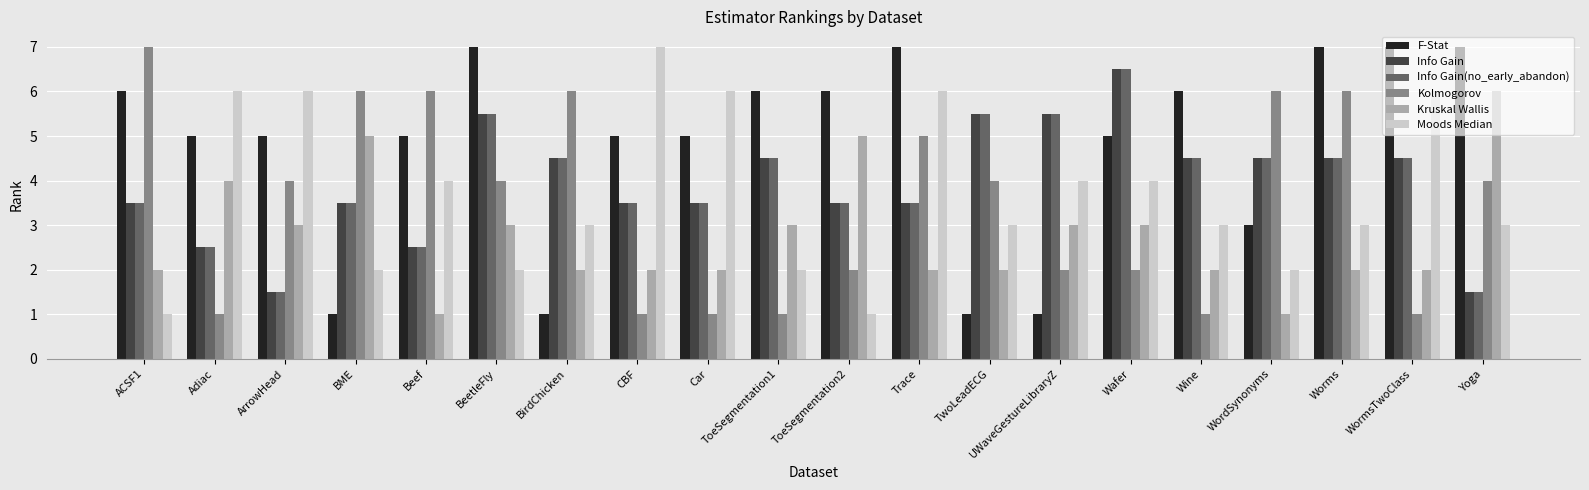

Reading right to left, what are all the values shown in this chart?

F-Stat: Yoga=7.0	WormsTwoClass=7.0	Worms=7.0	WordSynonyms=3.0	Wine=6.0	Wafer=5.0	UWaveGestureLibraryZ=1.0	TwoLeadECG=1.0	Trace=7.0	ToeSegmentation2=6.0	ToeSegmentation1=6.0	Car=5.0	CBF=5.0	BirdChicken=1.0	BeetleFly=7.0	Beef=5.0	BME=1.0	ArrowHead=5.0	Adiac=5.0	ACSF1=6.0
Info Gain: Yoga=1.5	WormsTwoClass=4.5	Worms=4.5	WordSynonyms=4.5	Wine=4.5	Wafer=6.5	UWaveGestureLibraryZ=5.5	TwoLeadECG=5.5	Trace=3.5	ToeSegmentation2=3.5	ToeSegmentation1=4.5	Car=3.5	CBF=3.5	BirdChicken=4.5	BeetleFly=5.5	Beef=2.5	BME=3.5	ArrowHead=1.5	Adiac=2.5	ACSF1=3.5
Info Gain(no_early_abandon): Yoga=1.5	WormsTwoClass=4.5	Worms=4.5	WordSynonyms=4.5	Wine=4.5	Wafer=6.5	UWaveGestureLibraryZ=5.5	TwoLeadECG=5.5	Trace=3.5	ToeSegmentation2=3.5	ToeSegmentation1=4.5	Car=3.5	CBF=3.5	BirdChicken=4.5	BeetleFly=5.5	Beef=2.5	BME=3.5	ArrowHead=1.5	Adiac=2.5	ACSF1=3.5
Kolmogorov: Yoga=4.0	WormsTwoClass=1.0	Worms=6.0	WordSynonyms=6.0	Wine=1.0	Wafer=2.0	UWaveGestureLibraryZ=2.0	TwoLeadECG=4.0	Trace=5.0	ToeSegmentation2=2.0	ToeSegmentation1=1.0	Car=1.0	CBF=1.0	BirdChicken=6.0	BeetleFly=4.0	Beef=6.0	BME=6.0	ArrowHead=4.0	Adiac=1.0	ACSF1=7.0
Kruskal Wallis: Yoga=6.0	WormsTwoClass=2.0	Worms=2.0	WordSynonyms=1.0	Wine=2.0	Wafer=3.0	UWaveGestureLibraryZ=3.0	TwoLeadECG=2.0	Trace=2.0	ToeSegmentation2=5.0	ToeSegmentation1=3.0	Car=2.0	CBF=2.0	BirdChicken=2.0	BeetleFly=3.0	Beef=1.0	BME=5.0	ArrowHead=3.0	Adiac=4.0	ACSF1=2.0
Moods Median: Yoga=3.0	WormsTwoClass=6.0	Worms=3.0	WordSynonyms=2.0	Wine=3.0	Wafer=4.0	UWaveGestureLibraryZ=4.0	TwoLeadECG=3.0	Trace=6.0	ToeSegmentation2=1.0	ToeSegmentation1=2.0	Car=6.0	CBF=7.0	BirdChicken=3.0	BeetleFly=2.0	Beef=4.0	BME=2.0	ArrowHead=6.0	Adiac=6.0	ACSF1=1.0